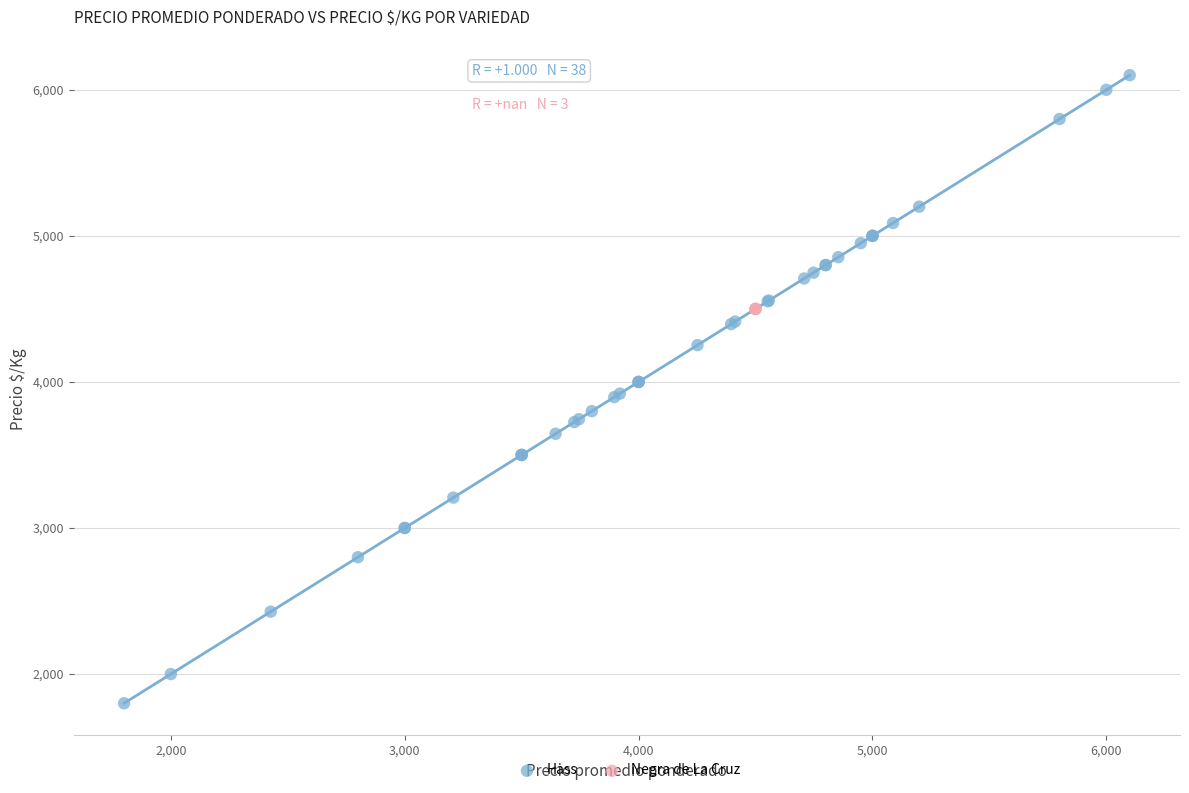

Which series reaches the maximum Y coordinate?

Hass